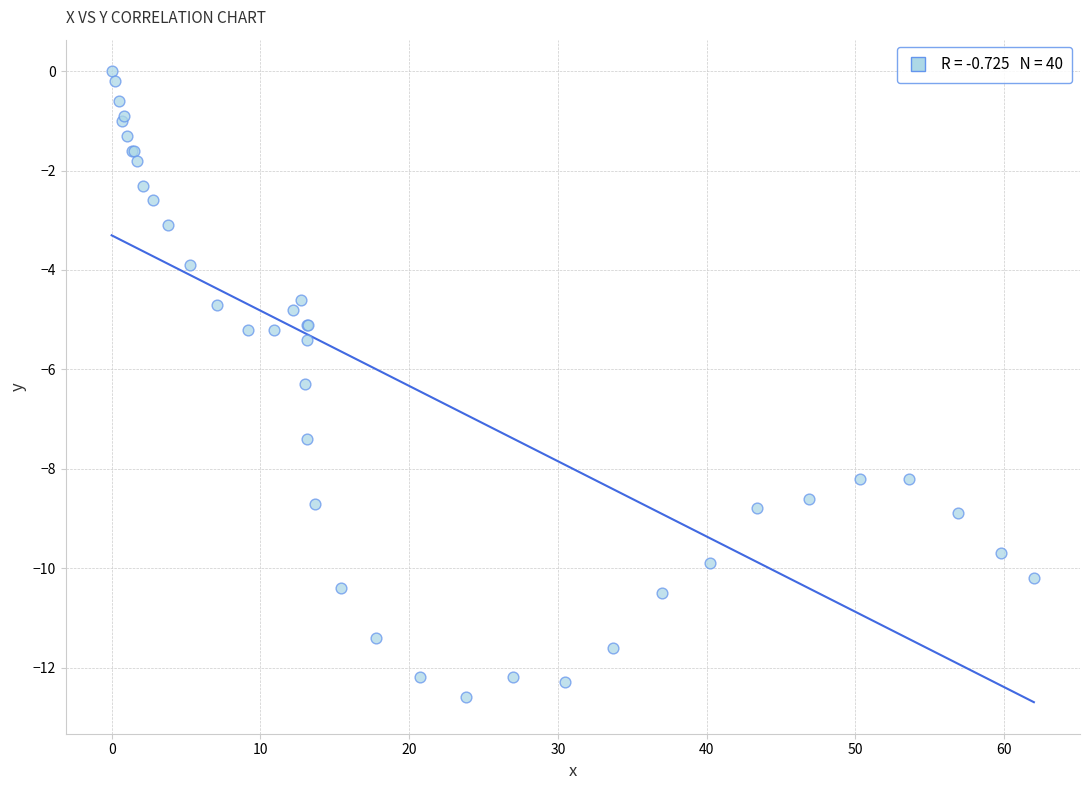

What Y value in the scatter plot is closest to -6?

-6.3